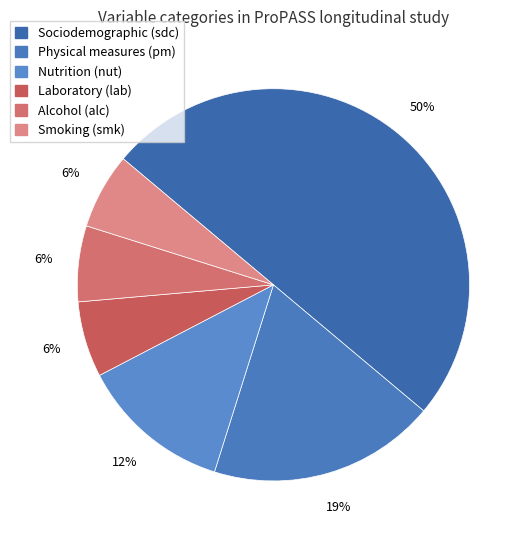

How many segments does this pie chart have?

6